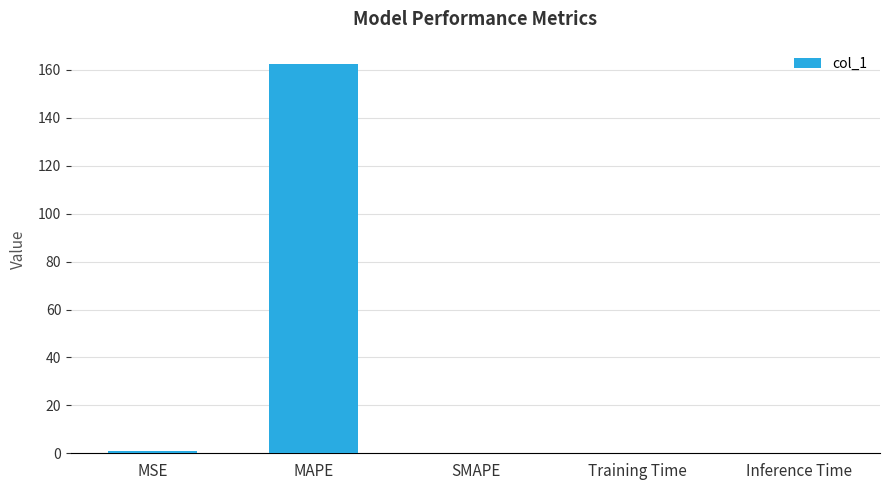

The chart shows a value of 0.0 at SMAPE. True or false?

True